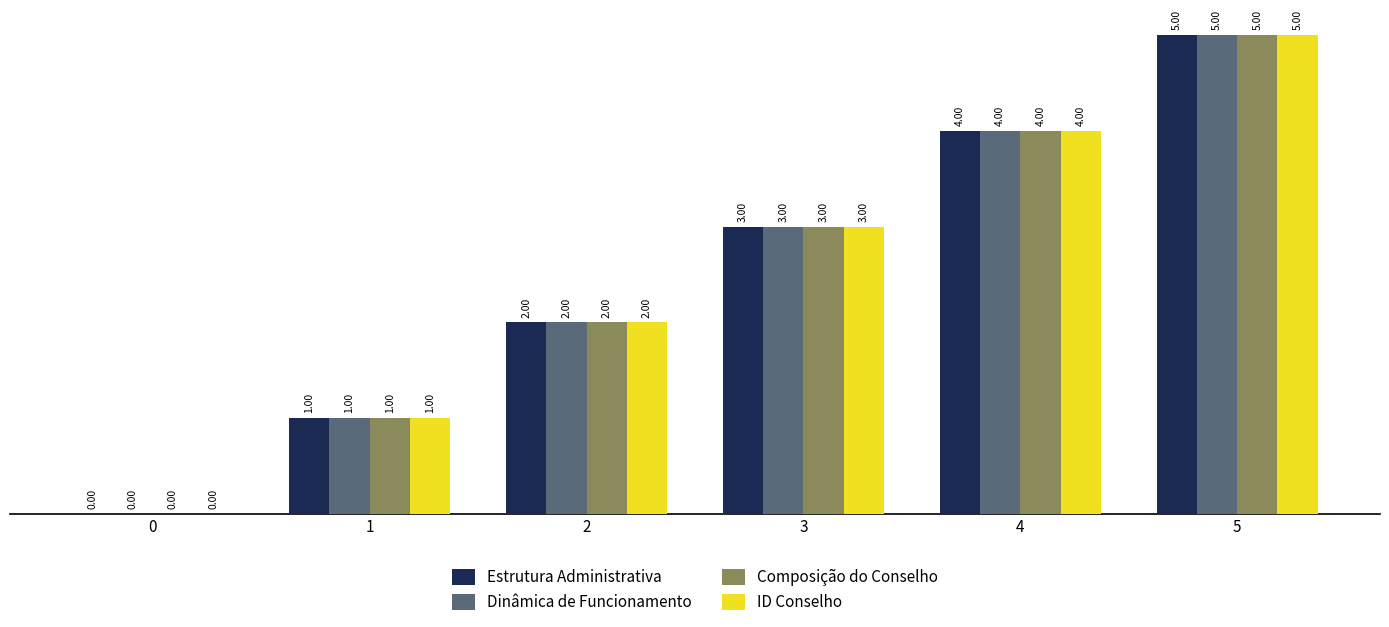

How many data points does each series have?

6